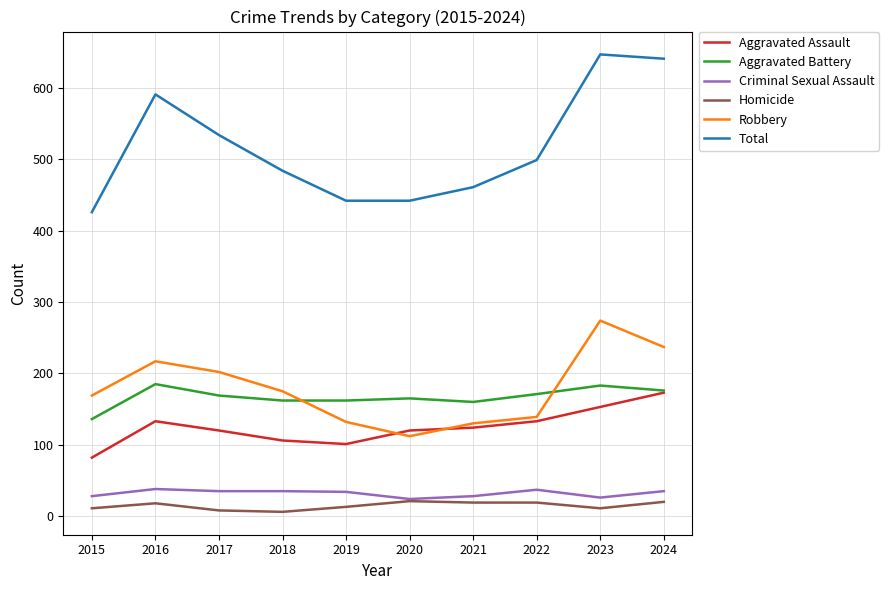

The value of Robbery at 2016 is 217. True or false?

True